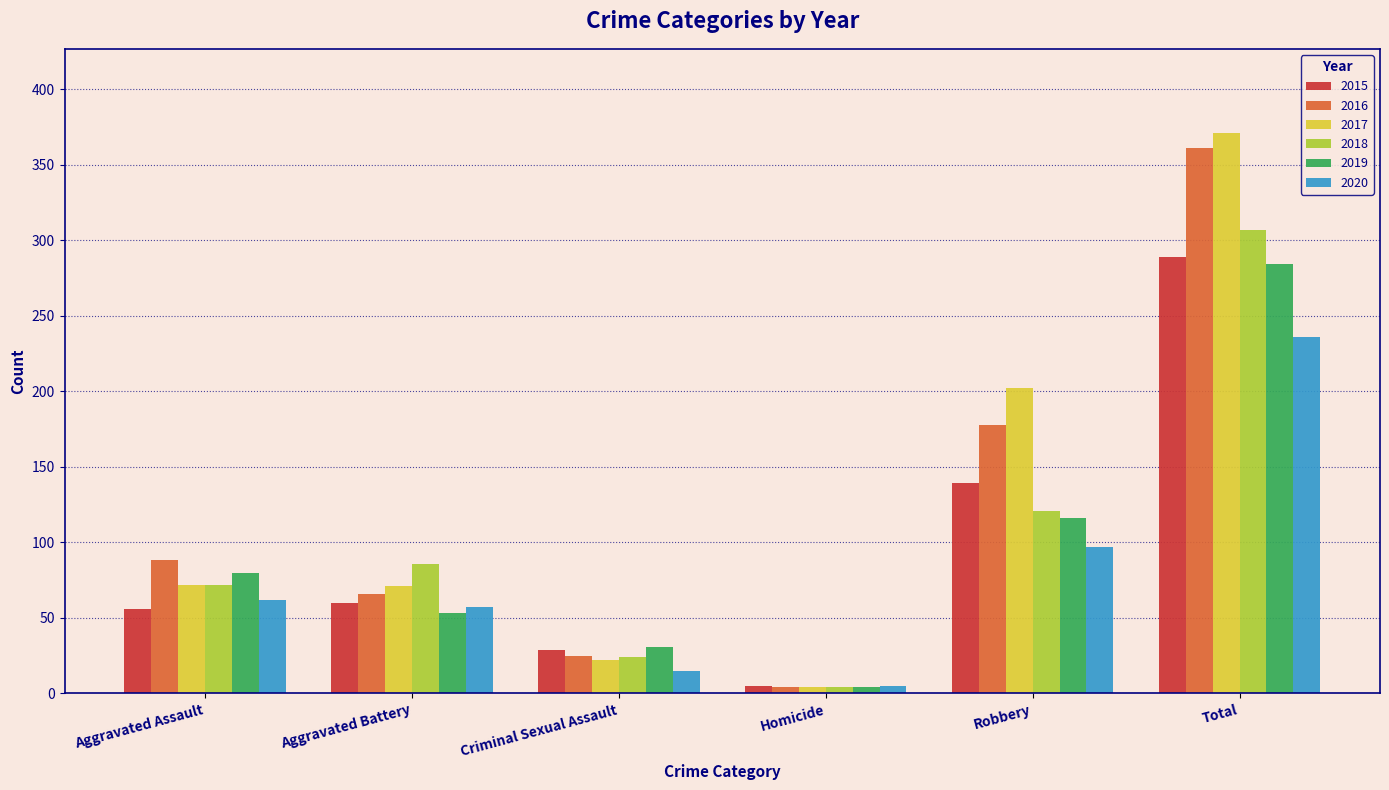

What are all the series names shown in the legend?

2015, 2016, 2017, 2018, 2019, 2020